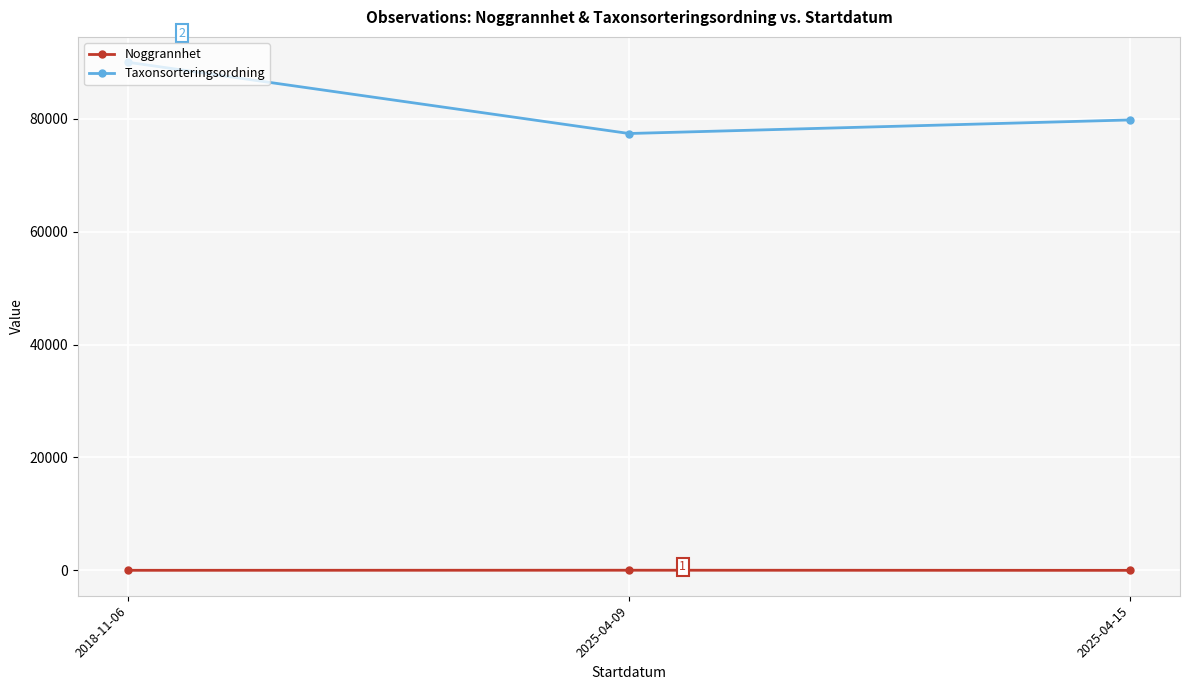

Which series has the widest spread of values?

Taxonsorteringsordning